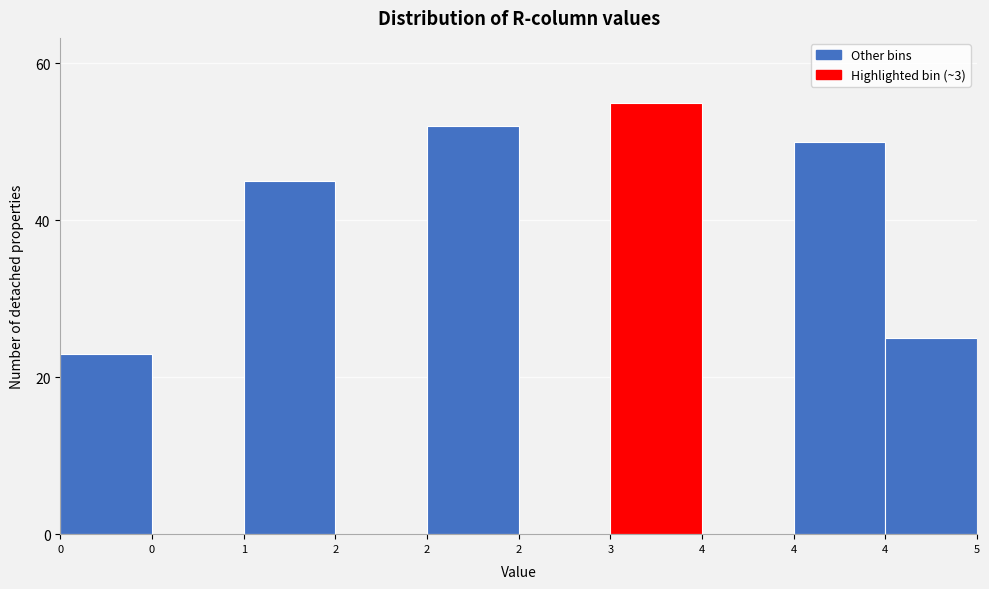

Count the number of categories in the chart.

10